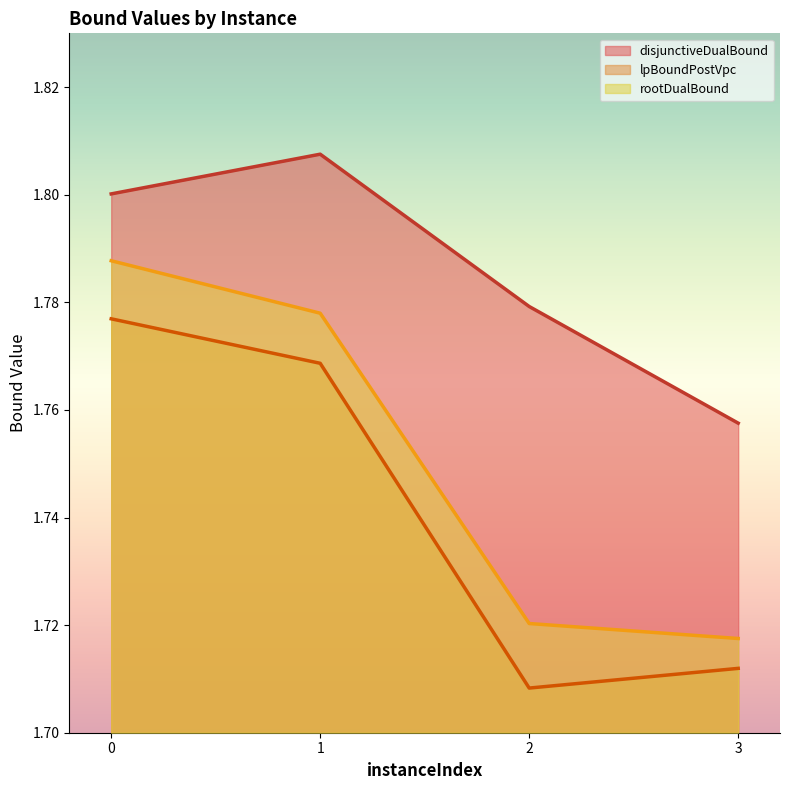

What is the value of the disjunctiveDualBound point at the 2nd from the left?

1.8